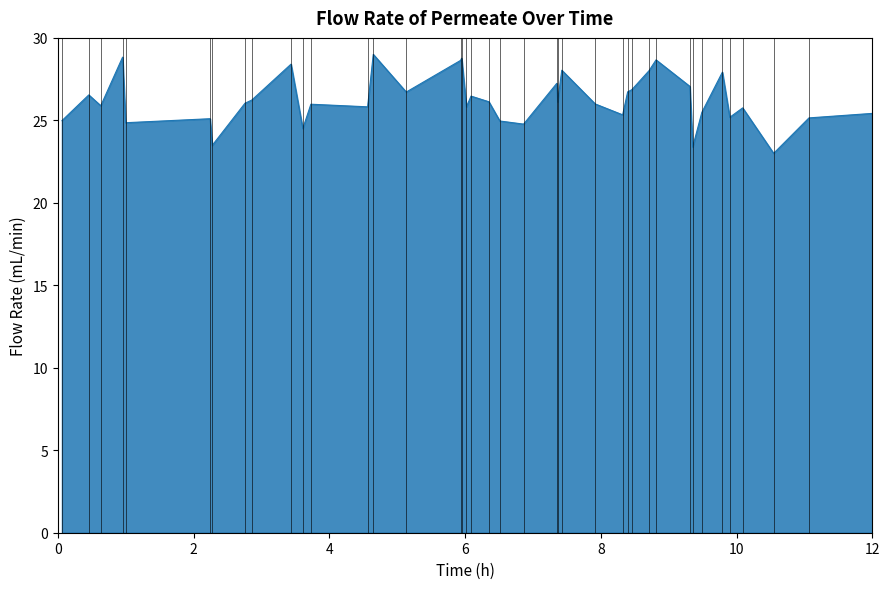

What is the maximum value shown in the chart?

29.0